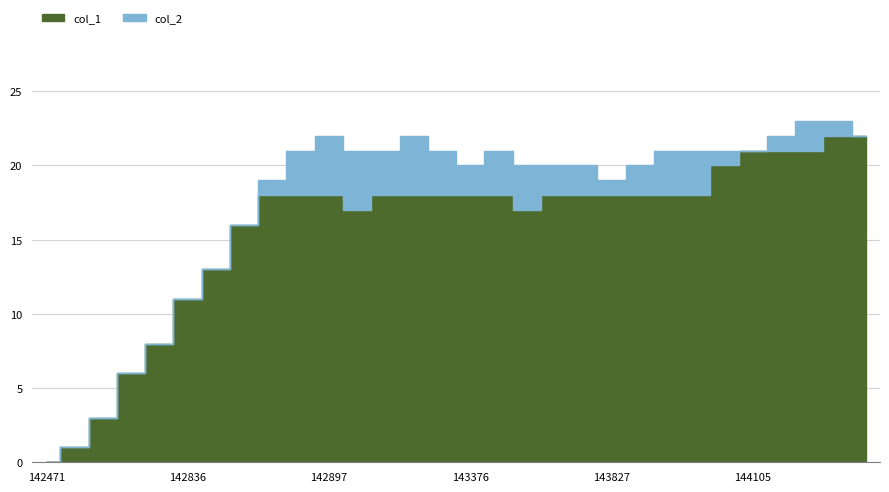

What is the sum of all col_1 values?

471